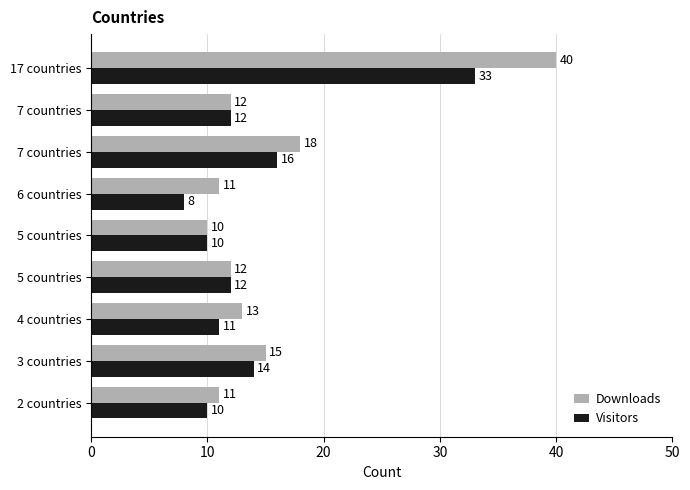

What are all the series names shown in the legend?

Downloads, Visitors